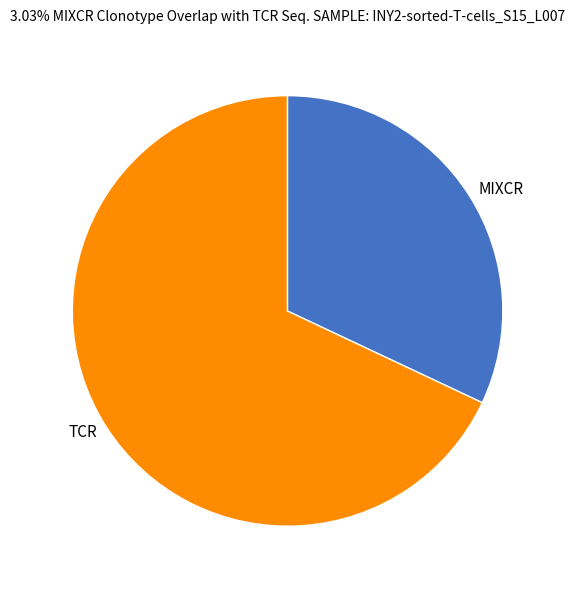

What is the ratio of the value at TCR to the value at MIXCR?

2.1